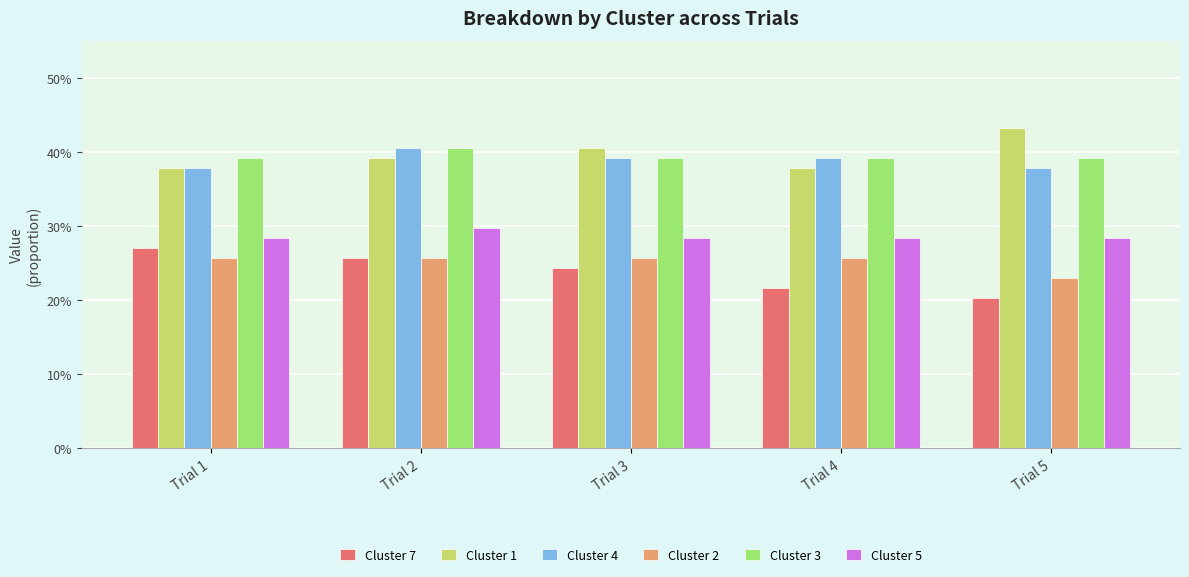

At how many categories does at least one series exceed 0?

5